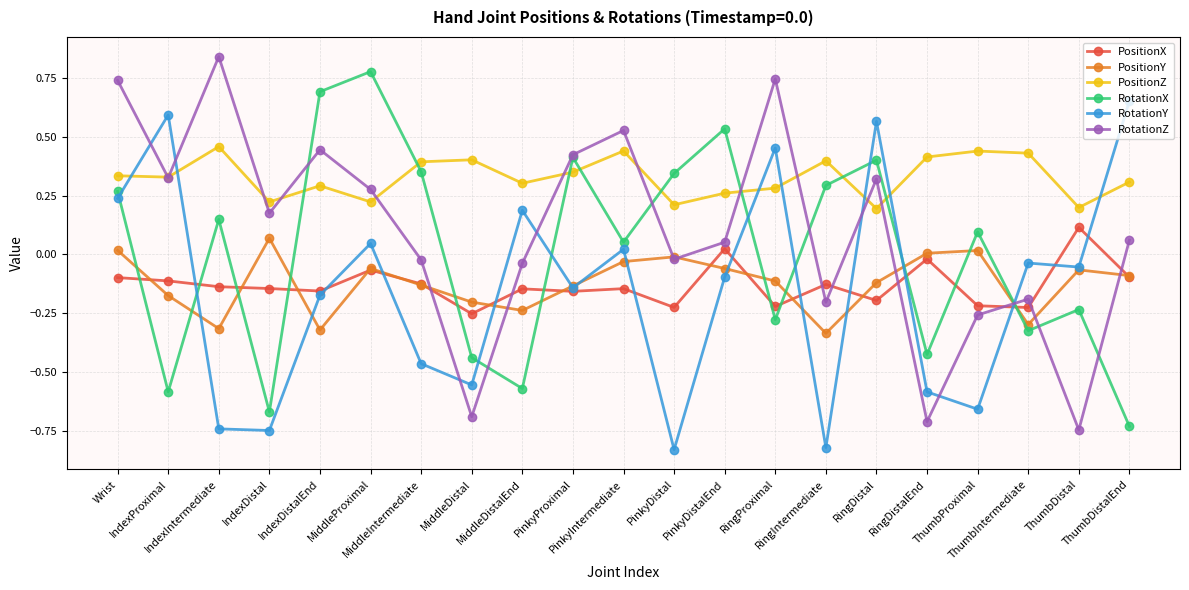

How many data points does each series have?

21